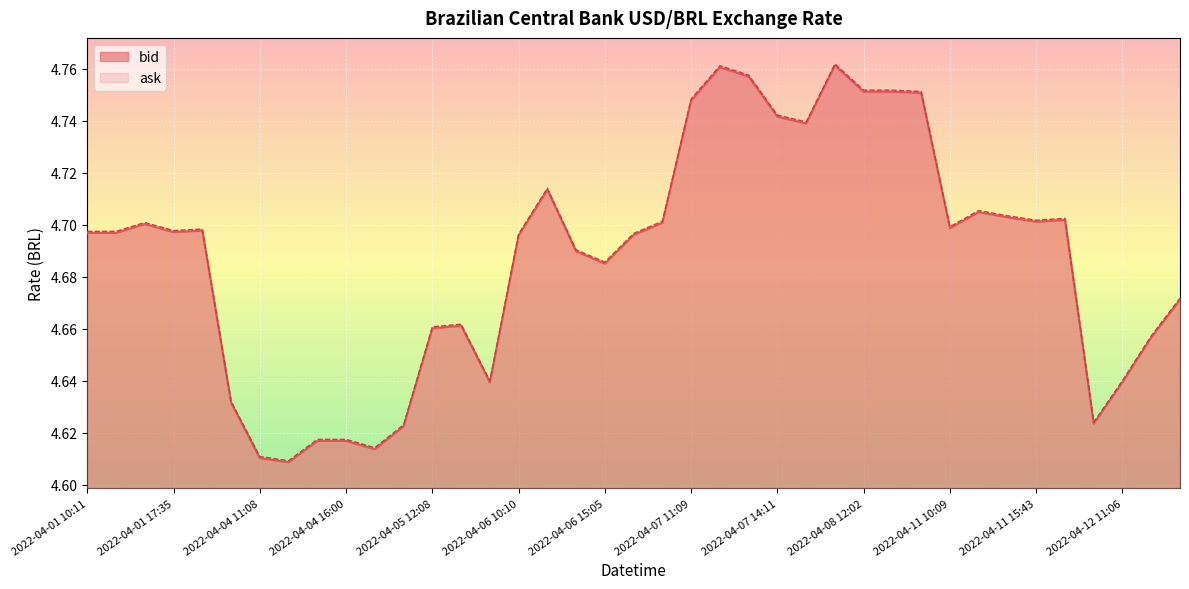

What are all the series names shown in the legend?

bid, ask